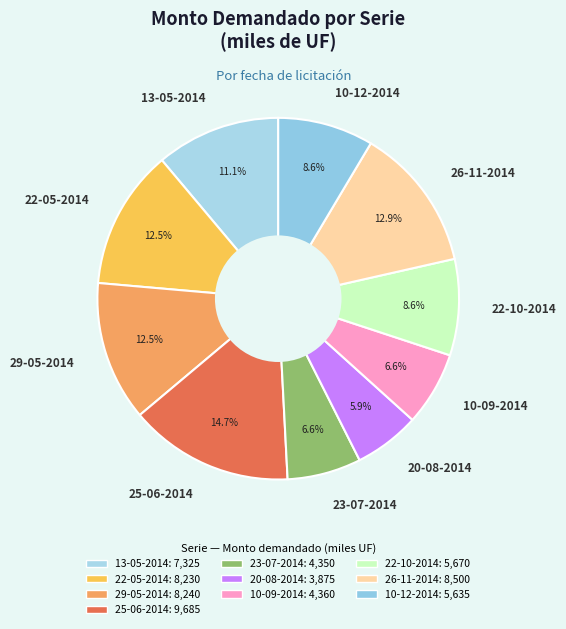

Count the number of slices in the pie.

10